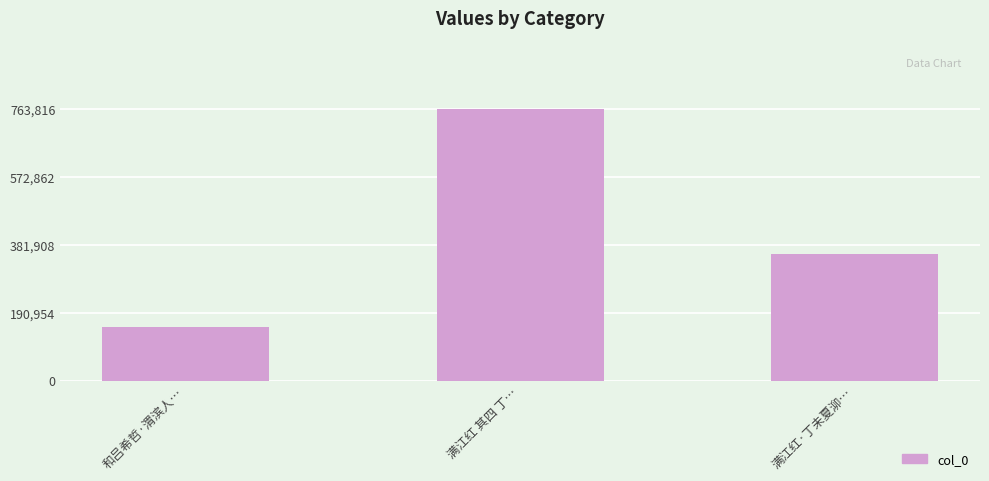

What is the change in value from 和吕希哲·渭滨人… to 满江红·丁未夏泖…?

+206090